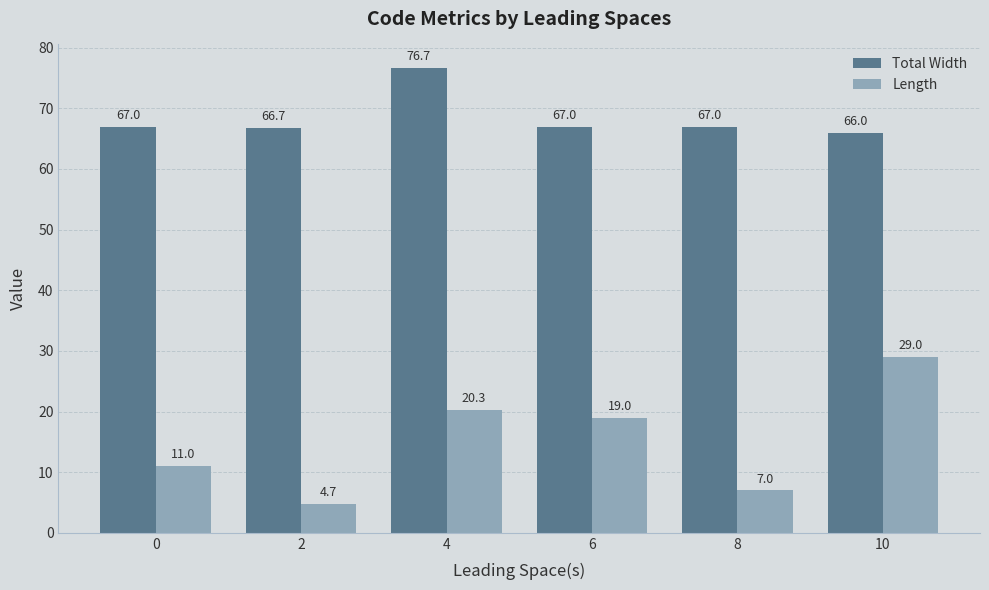

Is the value of Total Width at 2 greater than the value of Length at 0?

Yes